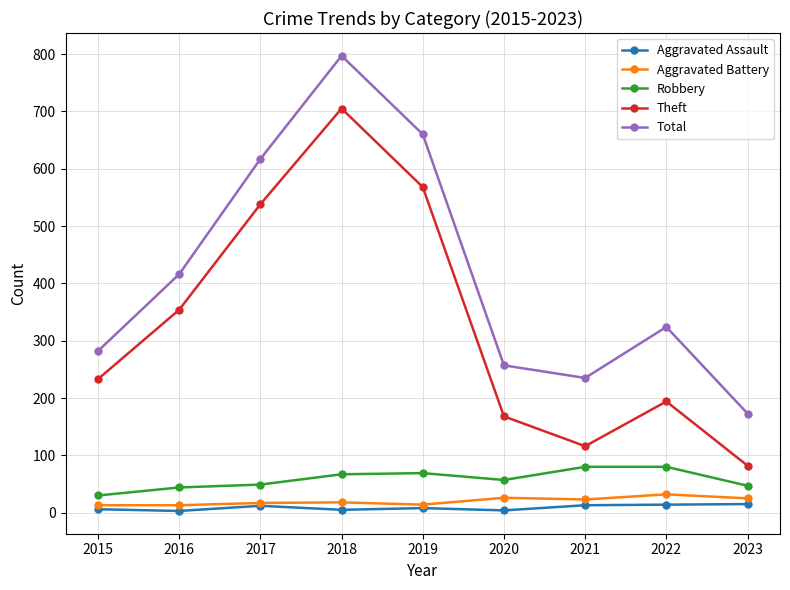

Does the chart have visible grid lines?

Yes